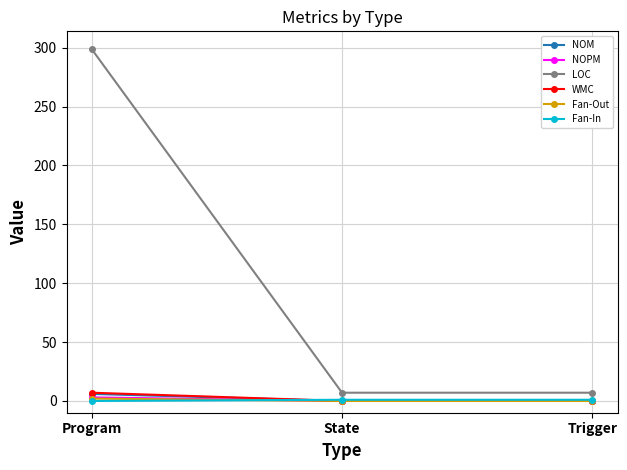

Is it true that LOC equals 7 at Trigger?

True